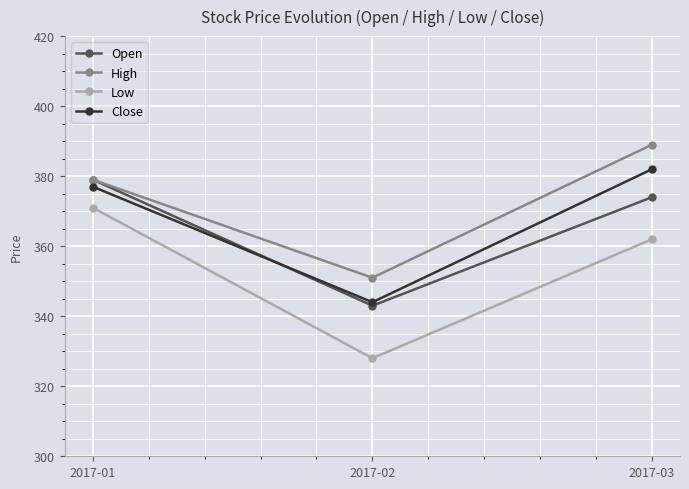

Reading left to right, transcribe all the data shown in this chart.

Open: 379	343	374
High: 379	351	389
Low: 371	328	362
Close: 377	344	382